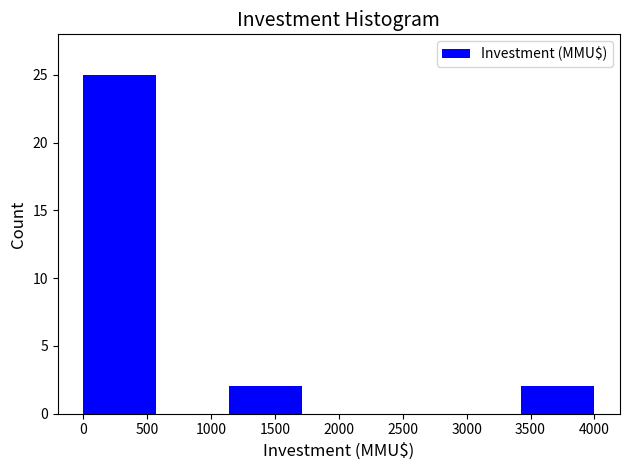

Which range on the x-axis has the tallest bar?

0 to 550